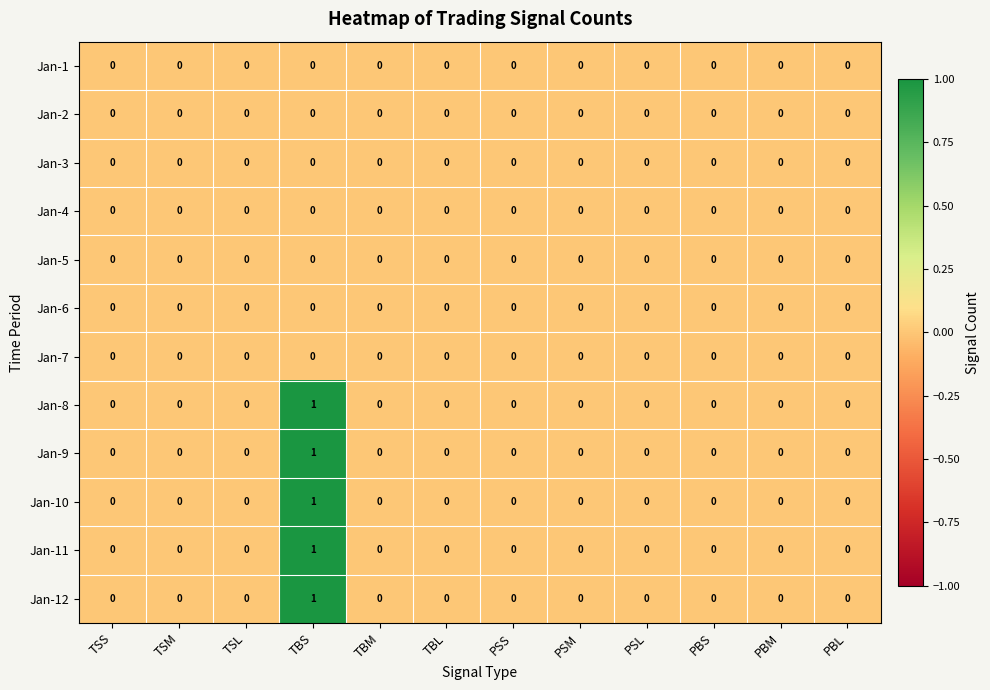

How many distinct data groups are displayed?

12